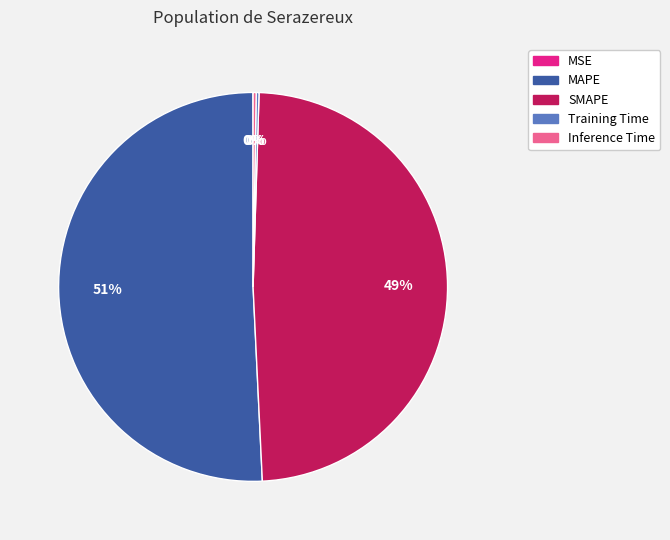

The MAPE slice represents 51% of the pie. True or false?

True